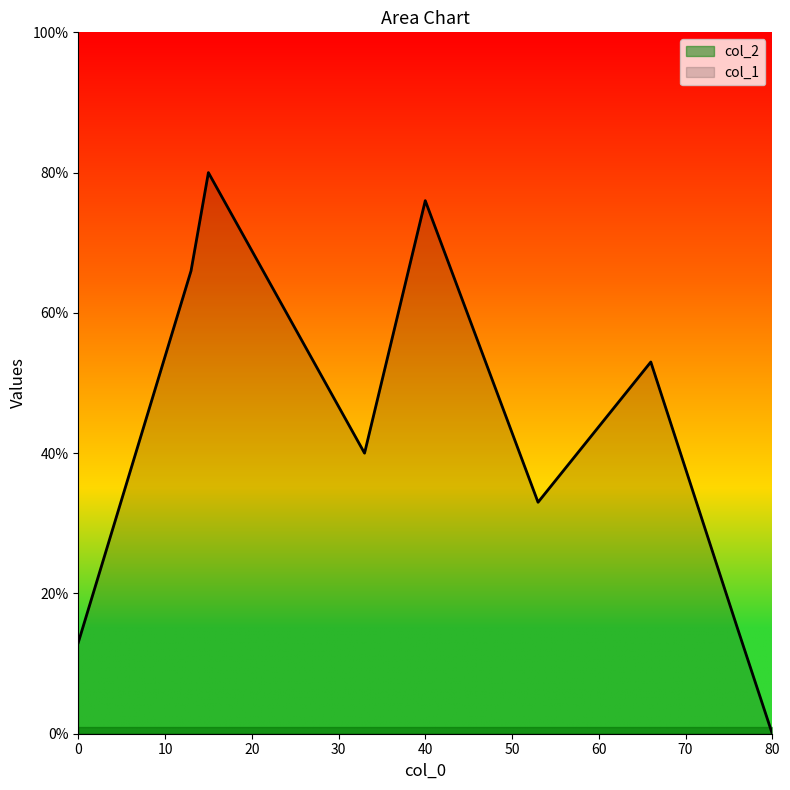

Is the value of col_1 at 40 greater than the value of col_2 at 0?

Yes